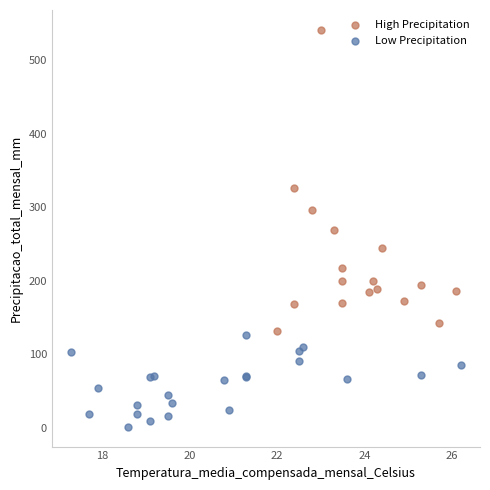

Which series contains the highest Y value?

High Precipitation